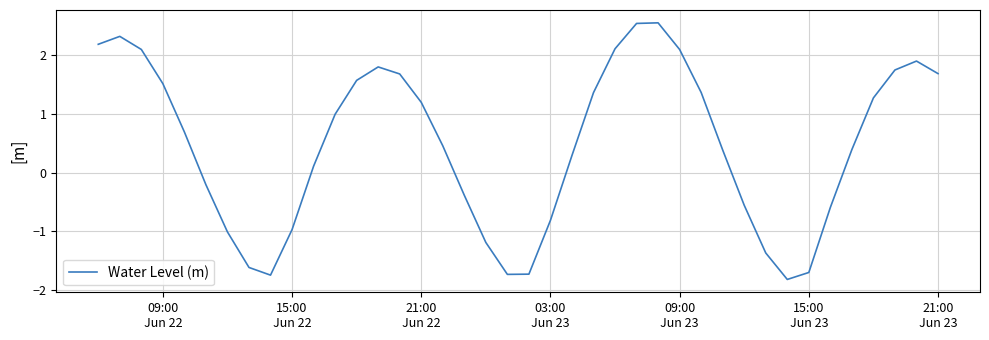

What is the minimum value shown in the chart?

-1.8